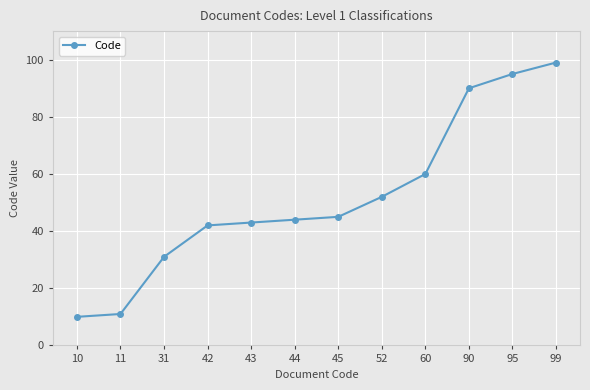

What is the ratio of the value at 44 to the value at 90?

0.5